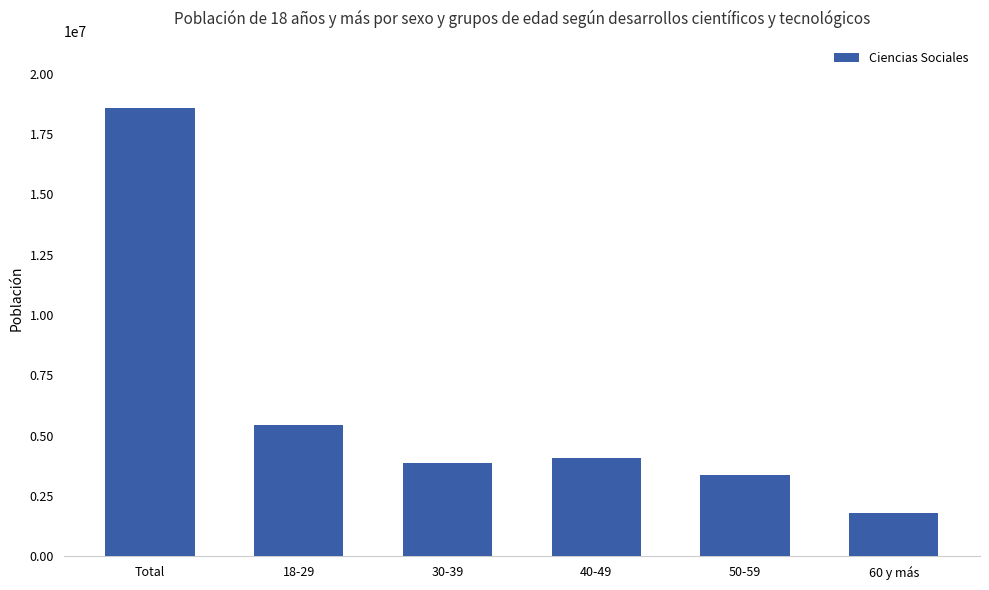

The value at 18-29 is 5443765. True or false?

True